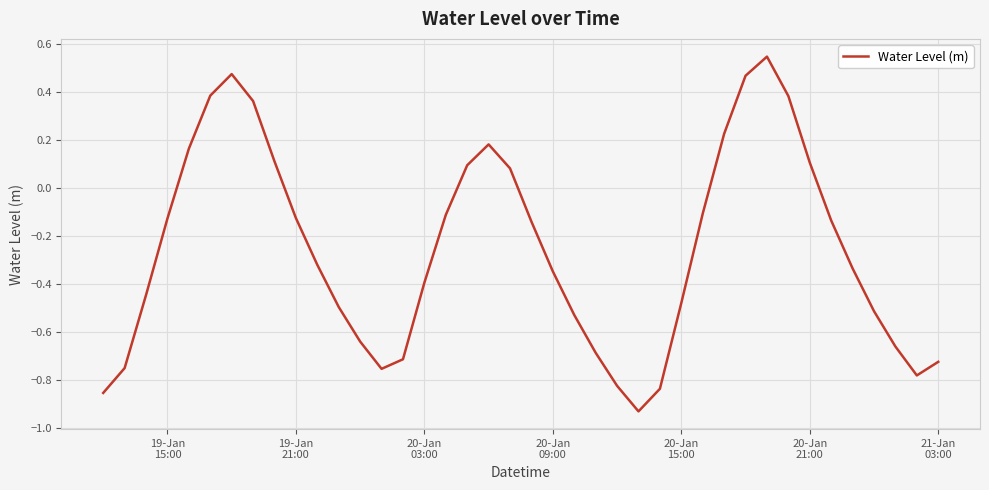

Does the chart have visible grid lines?

Yes